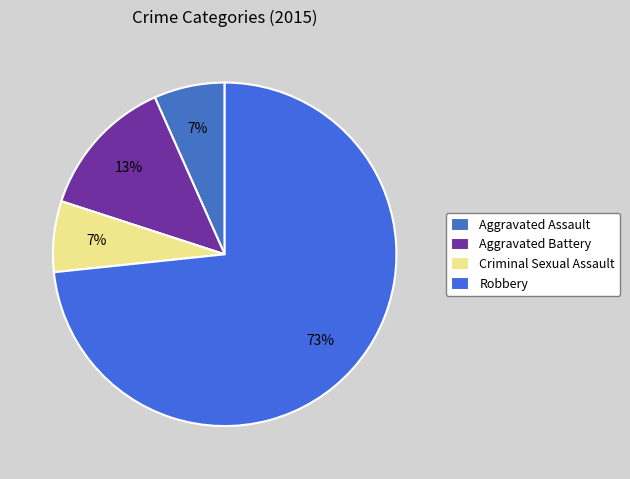

To the nearest percent, what percentage of the pie is Robbery?

73%